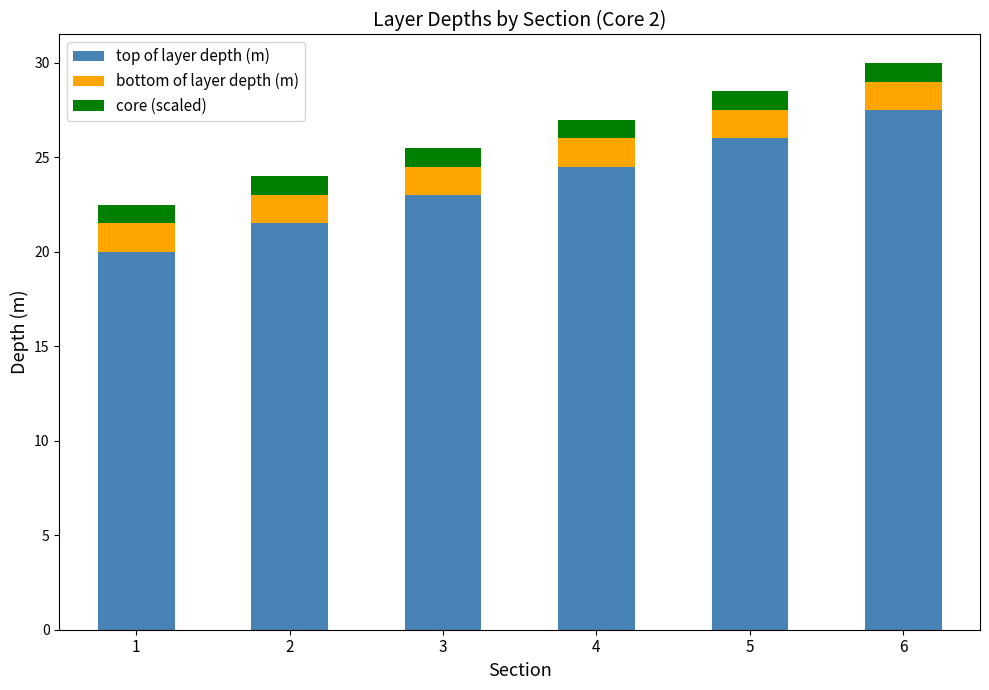

Which category has the highest value in the top of layer depth (m) series?

6